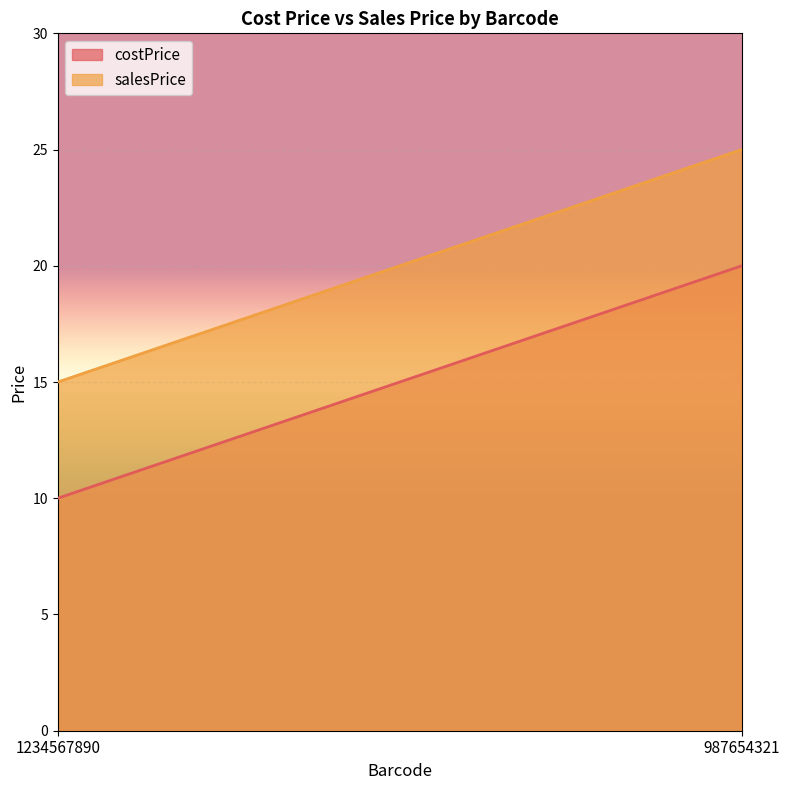

At which category is the sum across all series the highest?

987654321